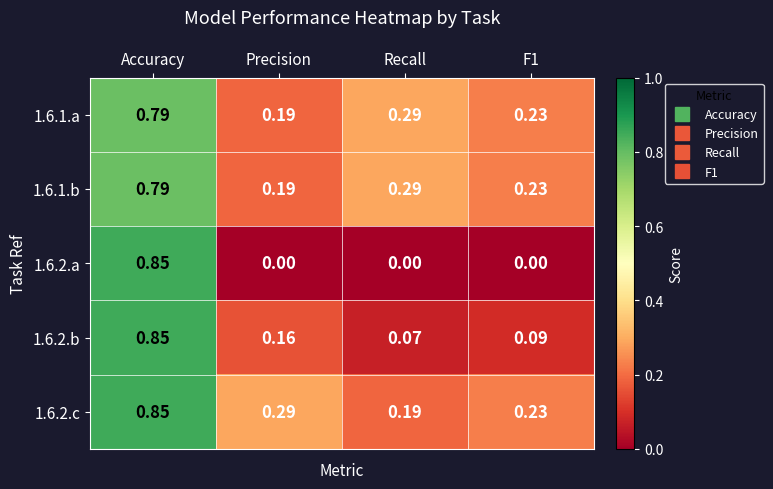

At which label does 1.6.1.a reach its peak?

Accuracy